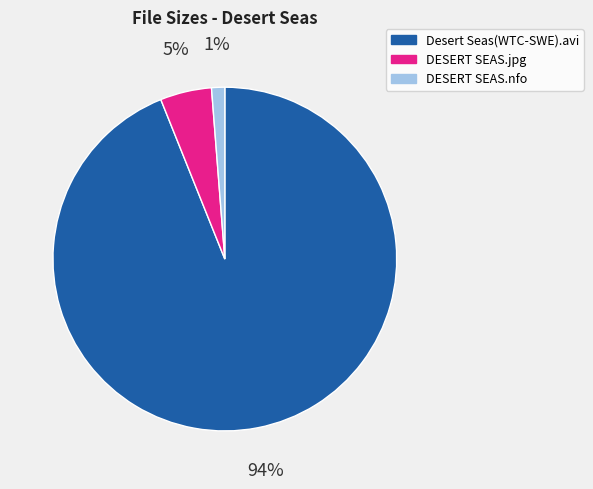

Count the number of slices in the pie.

3